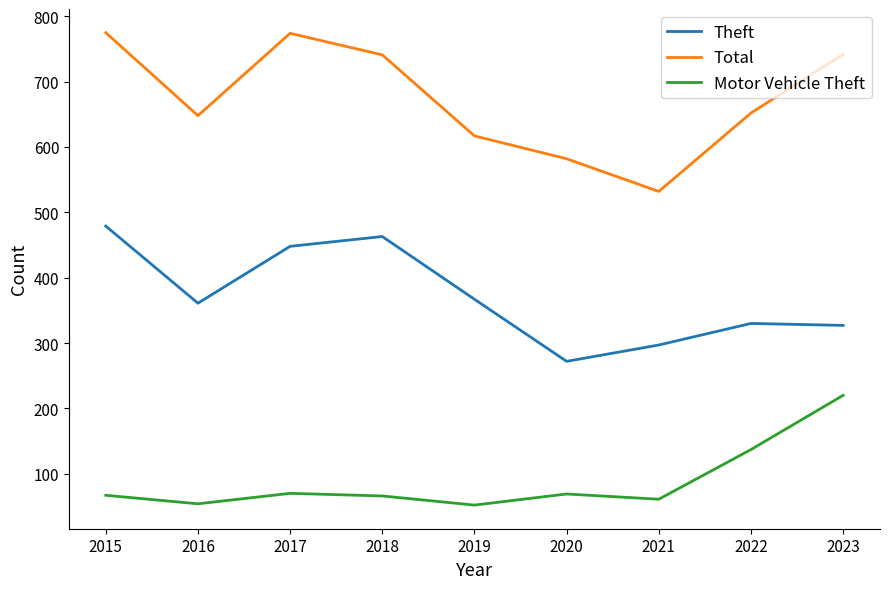

Where is the first local minimum for Motor Vehicle Theft?

2016